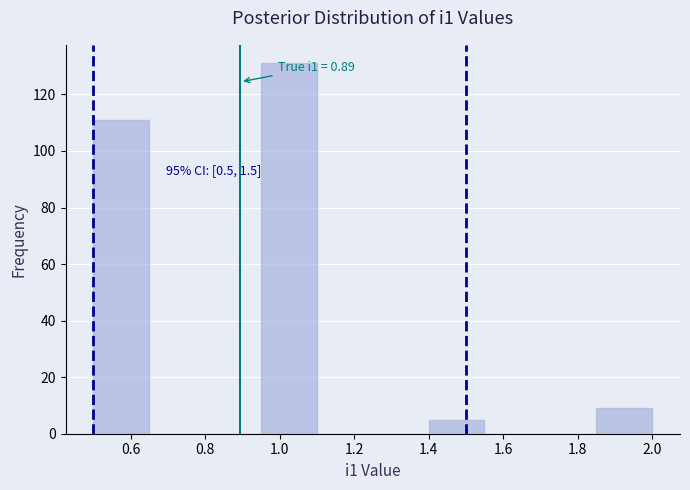

Which range on the x-axis has the tallest bar?

0.95 to 1.10